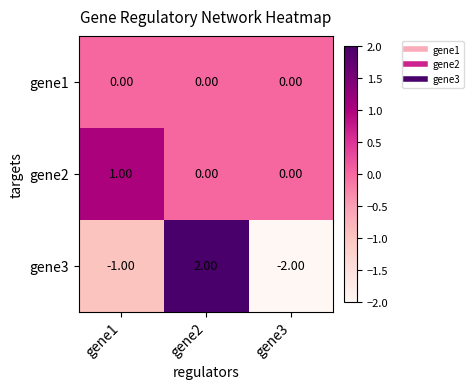

What is the difference between the gene3 values at gene1 and gene2?

3